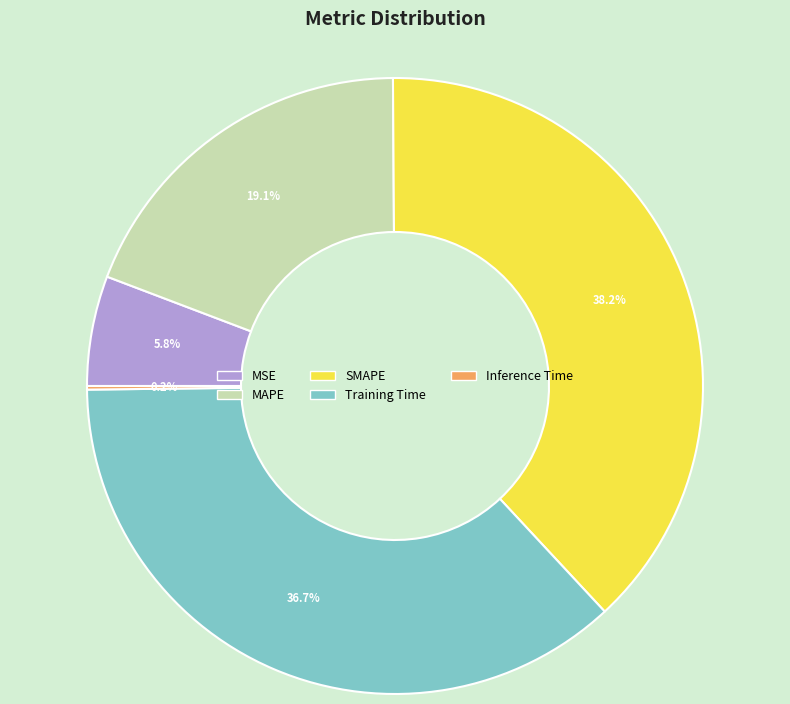

True or false: MAPE accounts for 26% of the total.

False